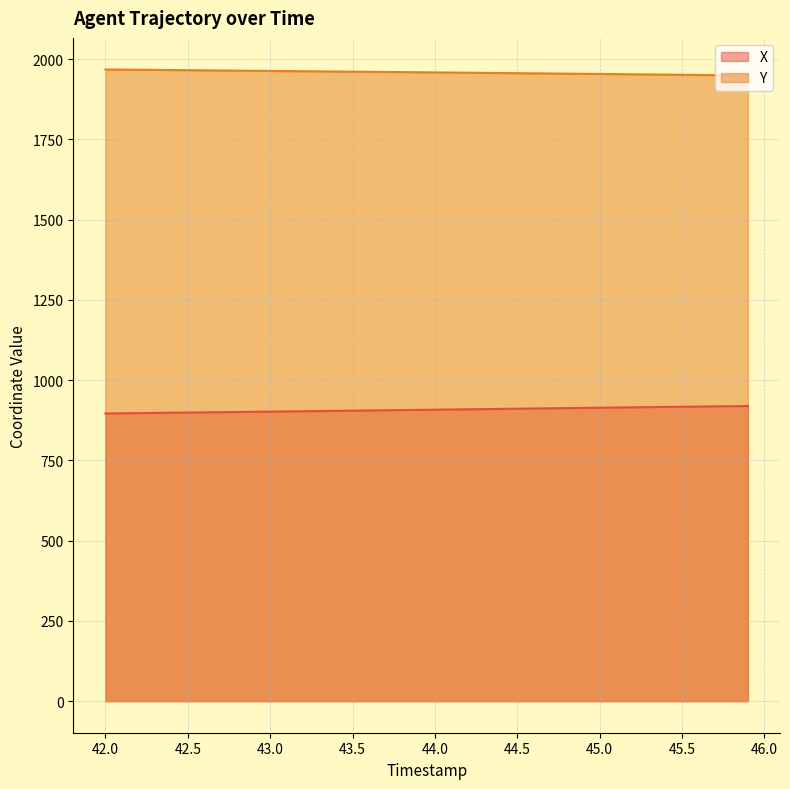

What is the sum of all Y values?

78340.6